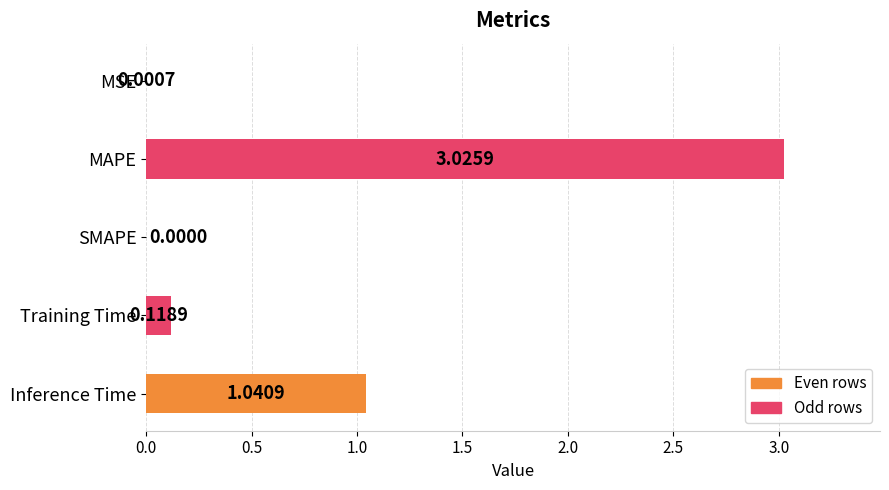

Which category has the highest value across all series?

MAPE